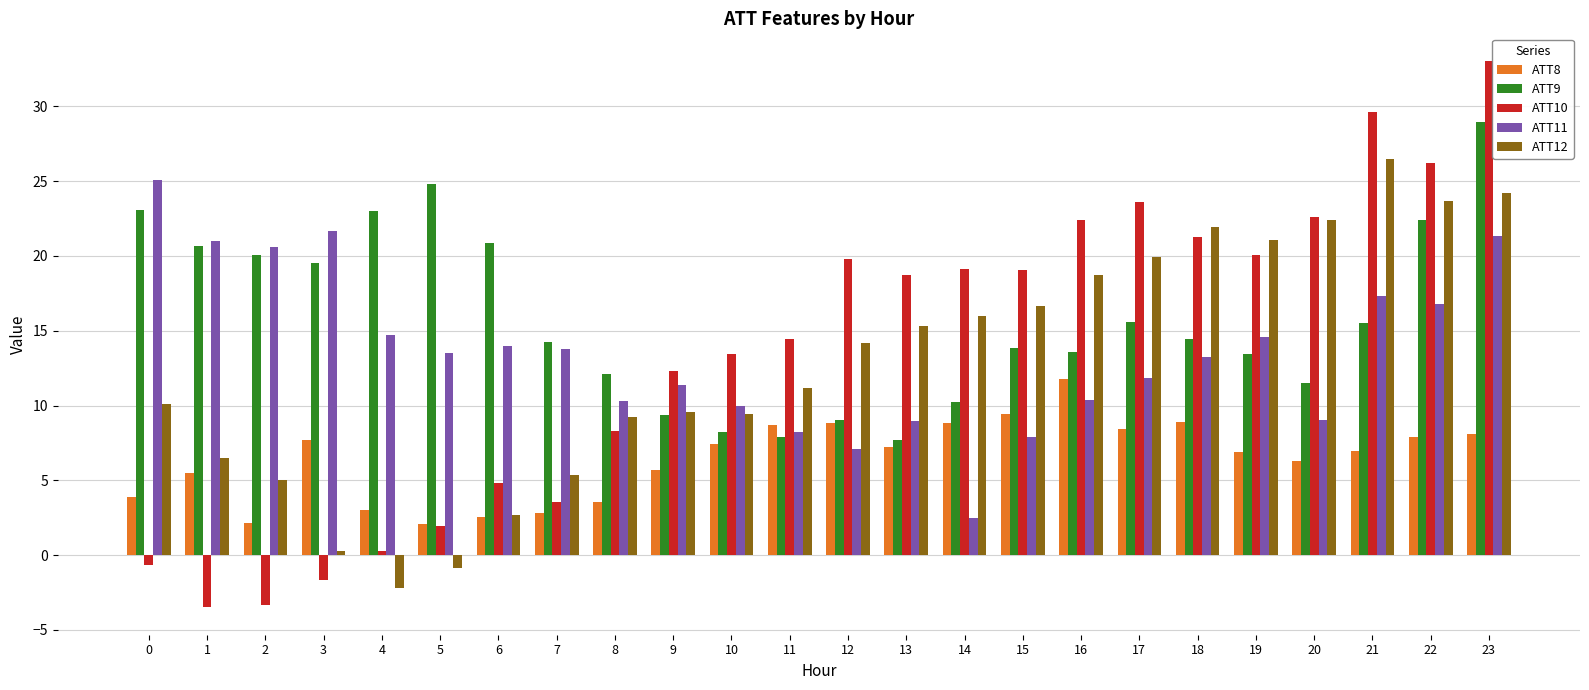

Rank the series at 11 from lowest to highest value.

ATT9, ATT11, ATT8, ATT12, ATT10